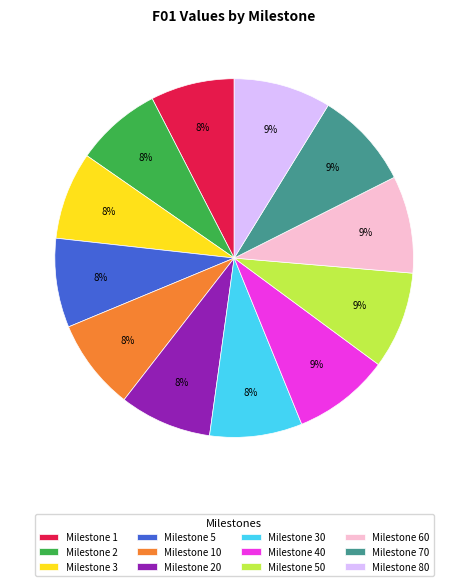

How many slices are in this pie chart?

12